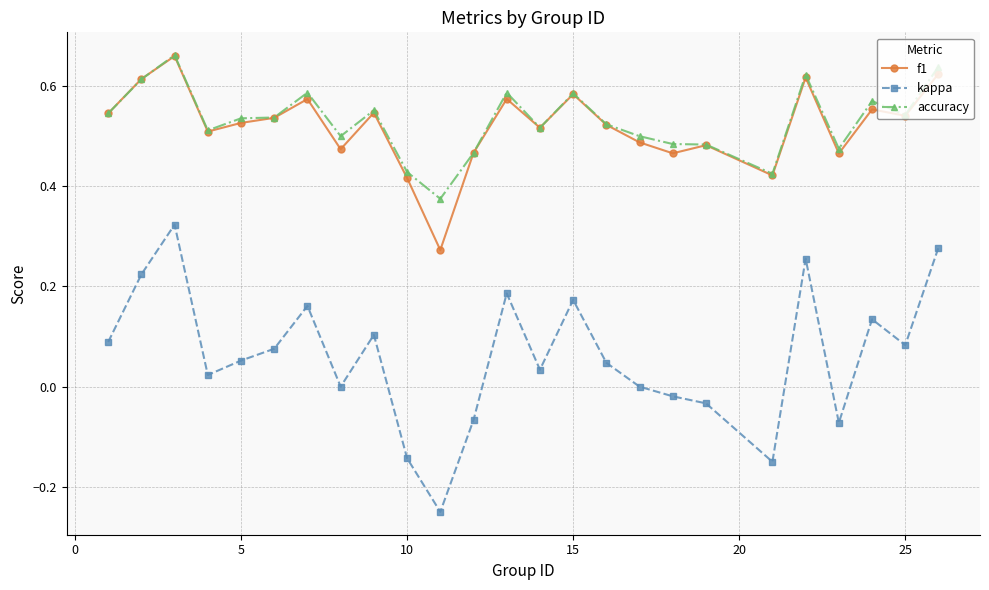

What is the sum of all kappa values?

1.5